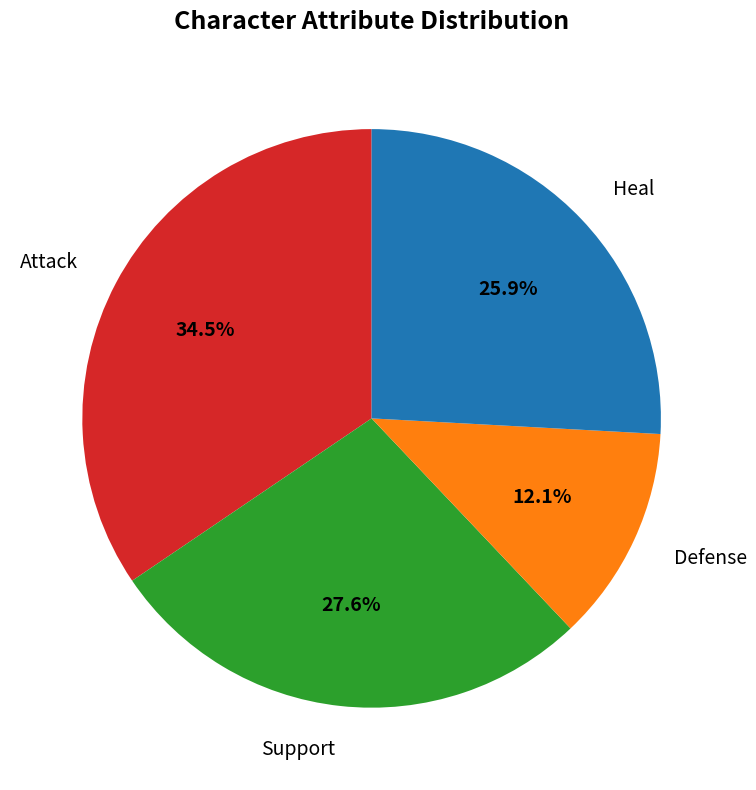

Does any single category account for the majority?

No